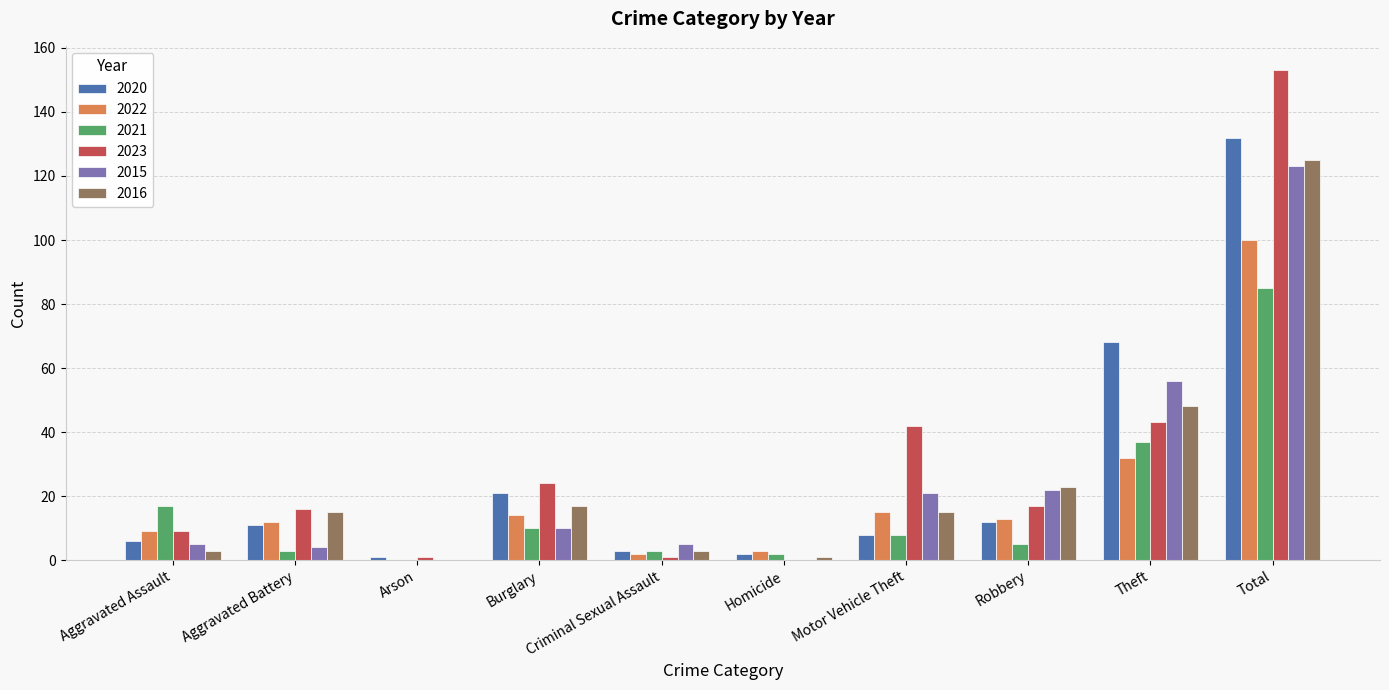

Is it true that 2021 equals 5 at Robbery?

True